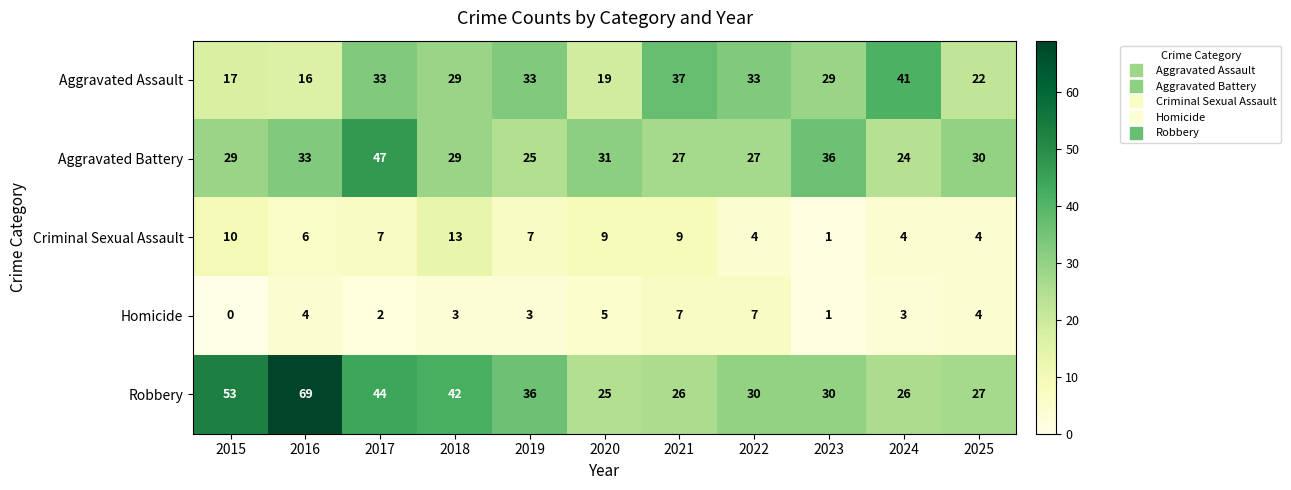

What is the sum of all Robbery values?

408